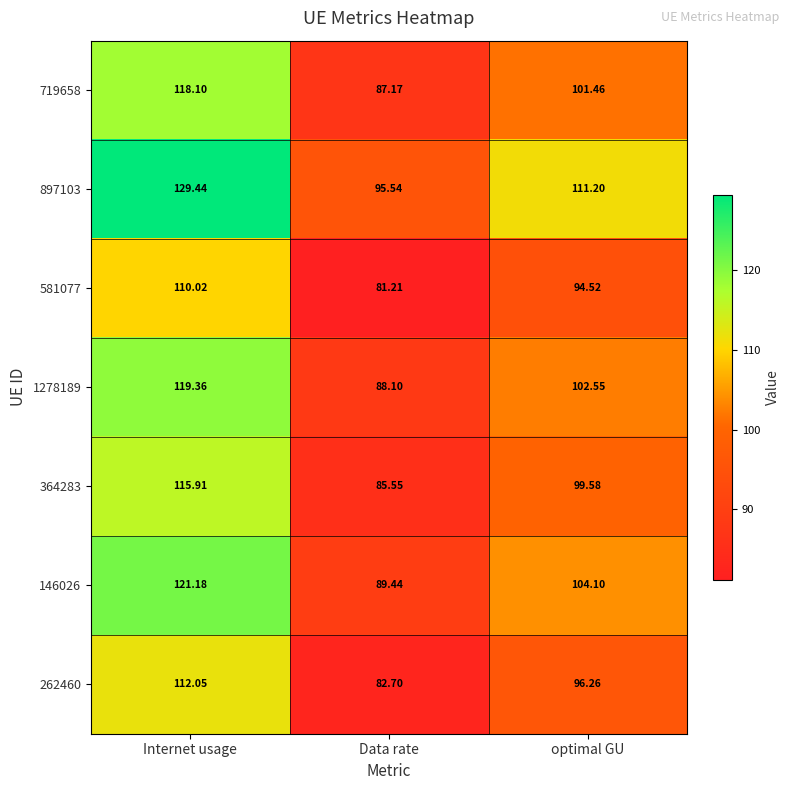

Rank the categories by 581077 value from highest to lowest.

Internet usage, optimal GU, Data rate